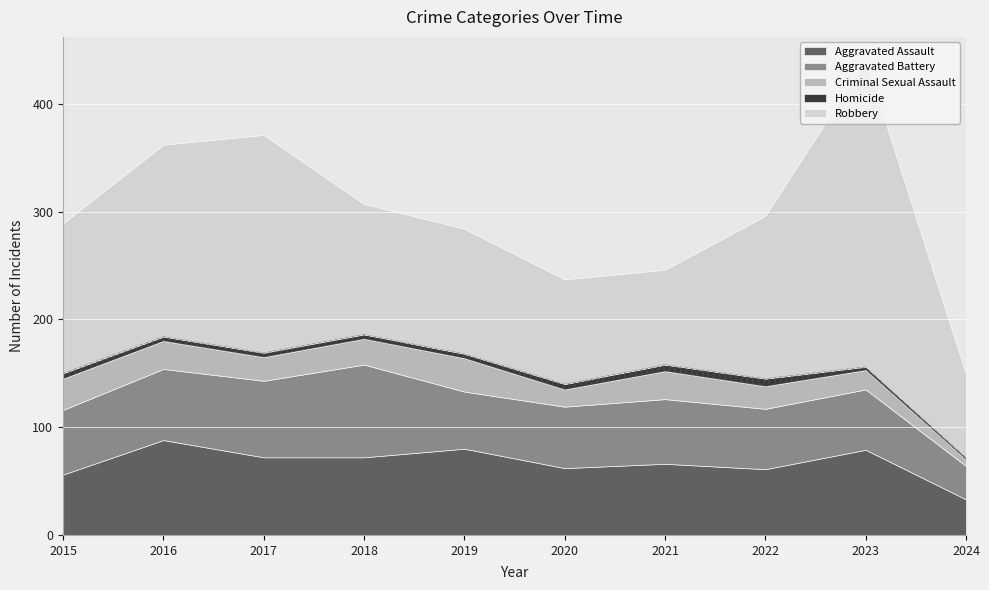

What are all the series names shown in the legend?

Aggravated Assault, Aggravated Battery, Criminal Sexual Assault, Homicide, Robbery